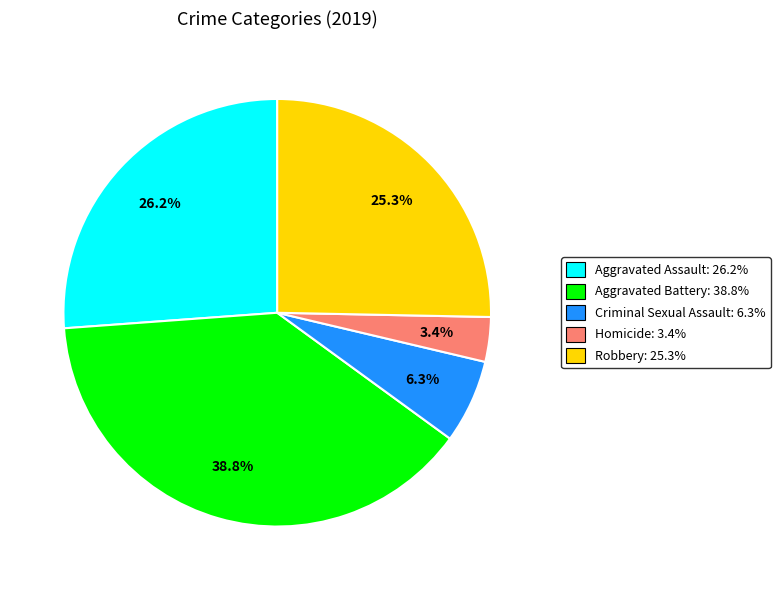

What is the ratio of the value at Aggravated Assault to the value at Robbery?

1.0